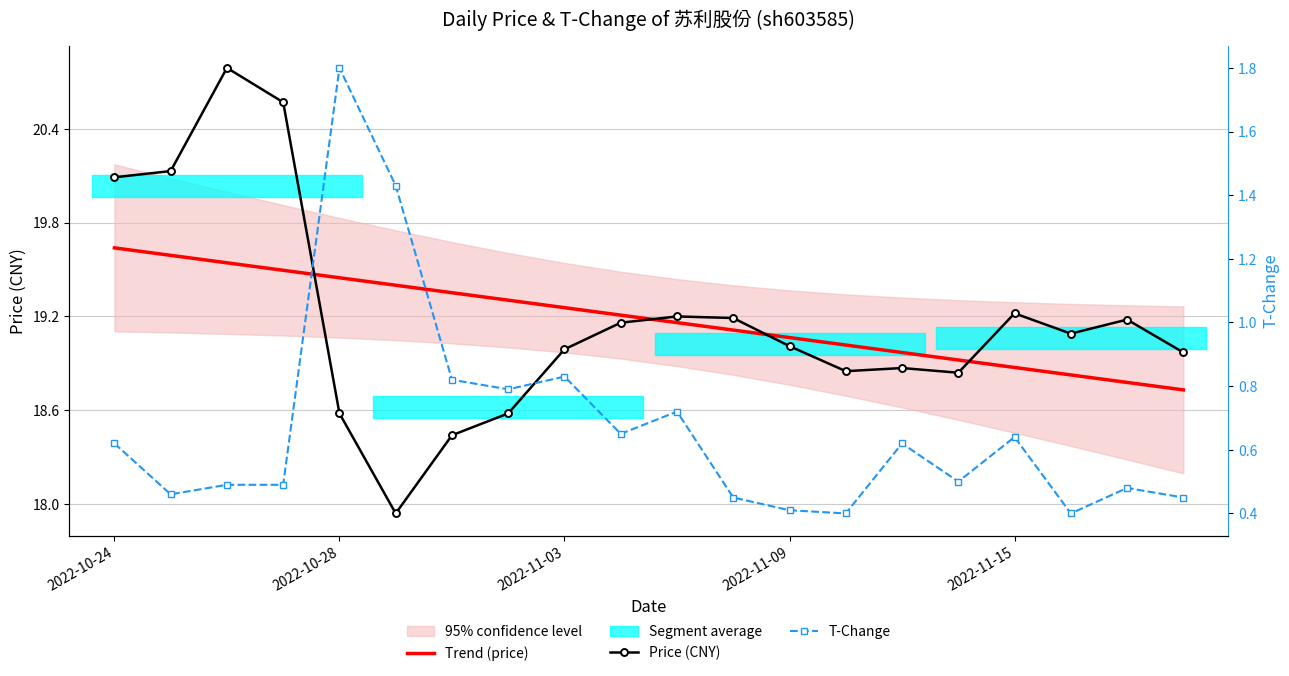

True or false: Price (CNY) has more than 2 interior local peaks.

True